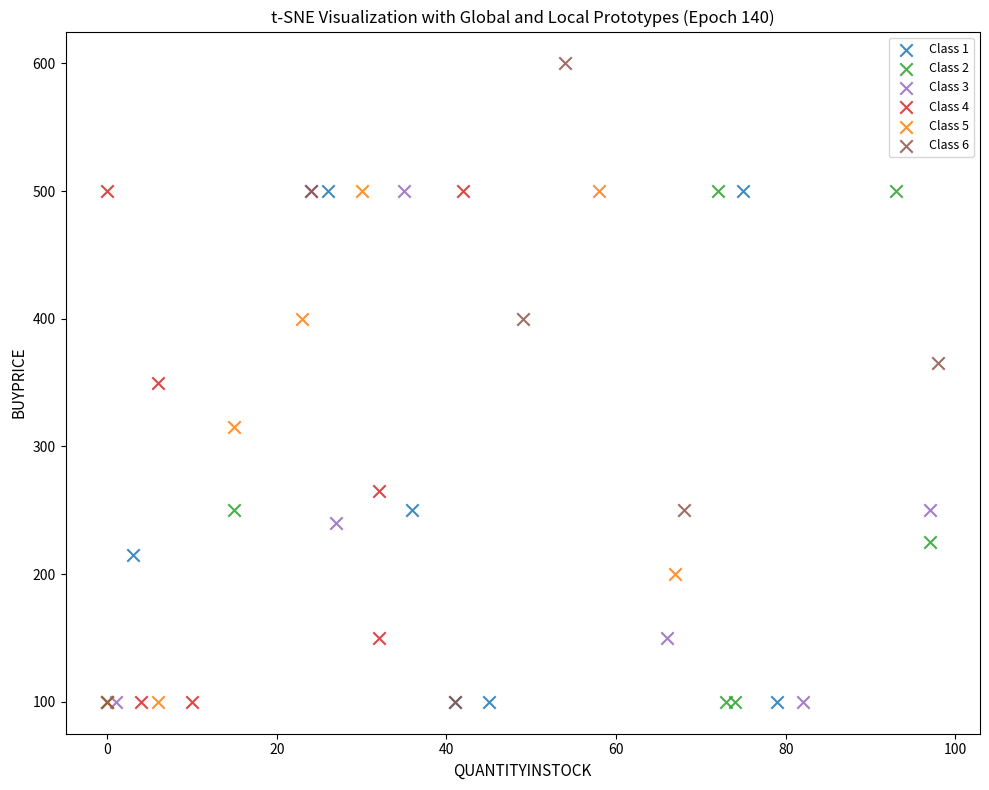

What are all the series names shown in the legend?

Class 1, Class 2, Class 3, Class 4, Class 5, Class 6